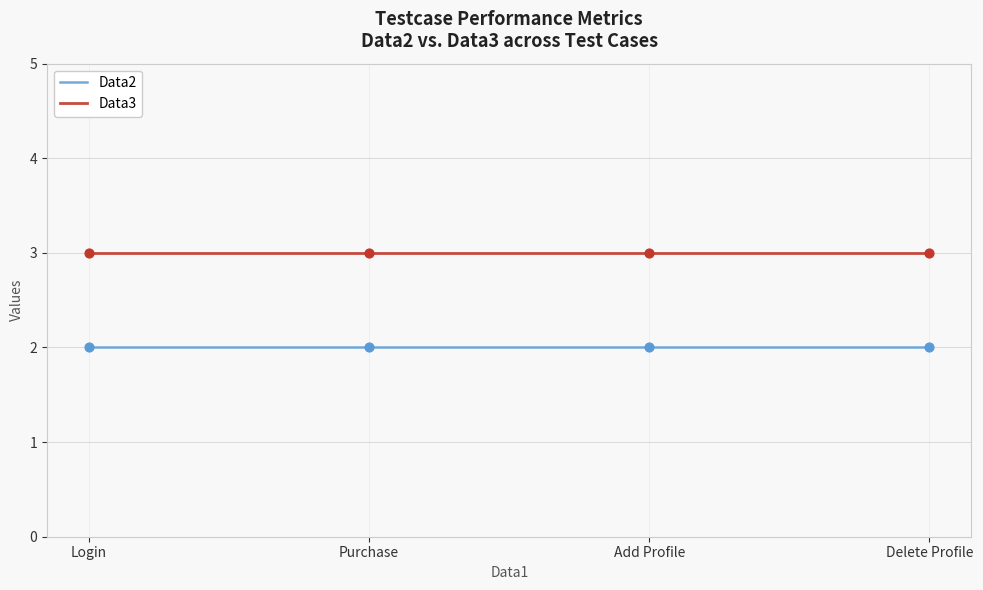

At Login, list the series in order from smallest to largest.

Data2, Data3